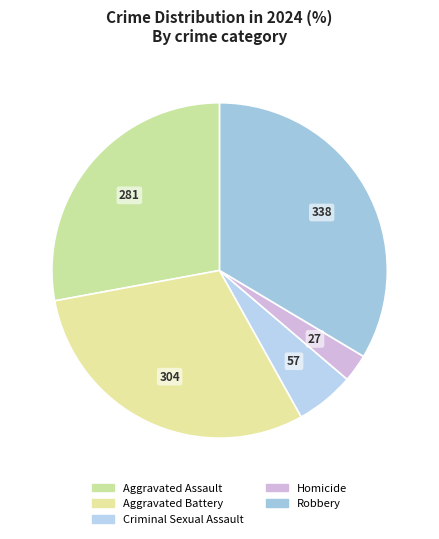

What is the smallest slice in the pie chart?

Homicide